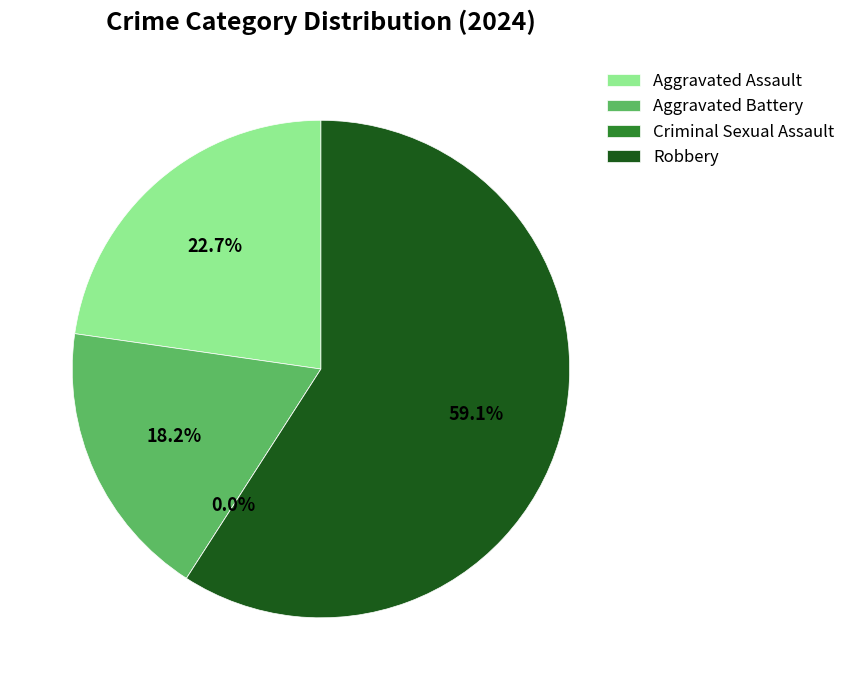

What is the total percentage of Aggravated Battery and Criminal Sexual Assault?

18.2%